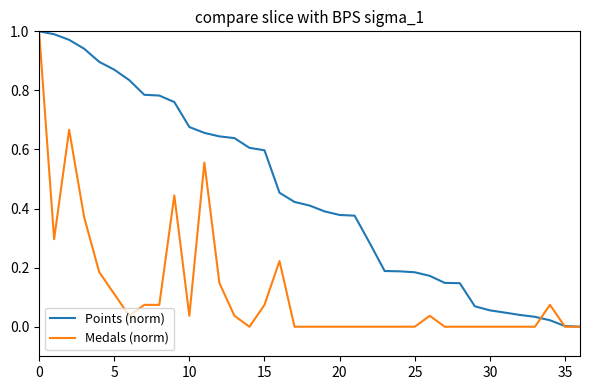

Rank the series by their average value, from lowest to highest.

Medals (norm), Points (norm)